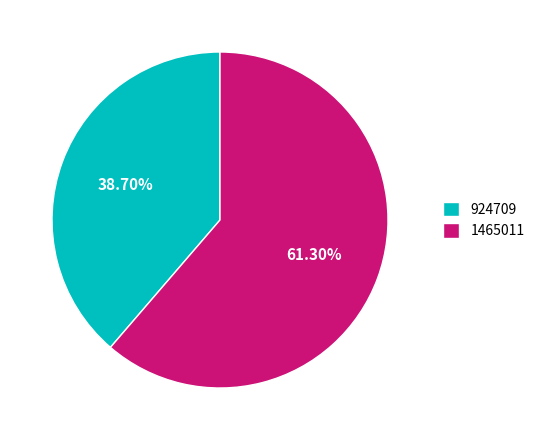

Count the number of slices in the pie.

2